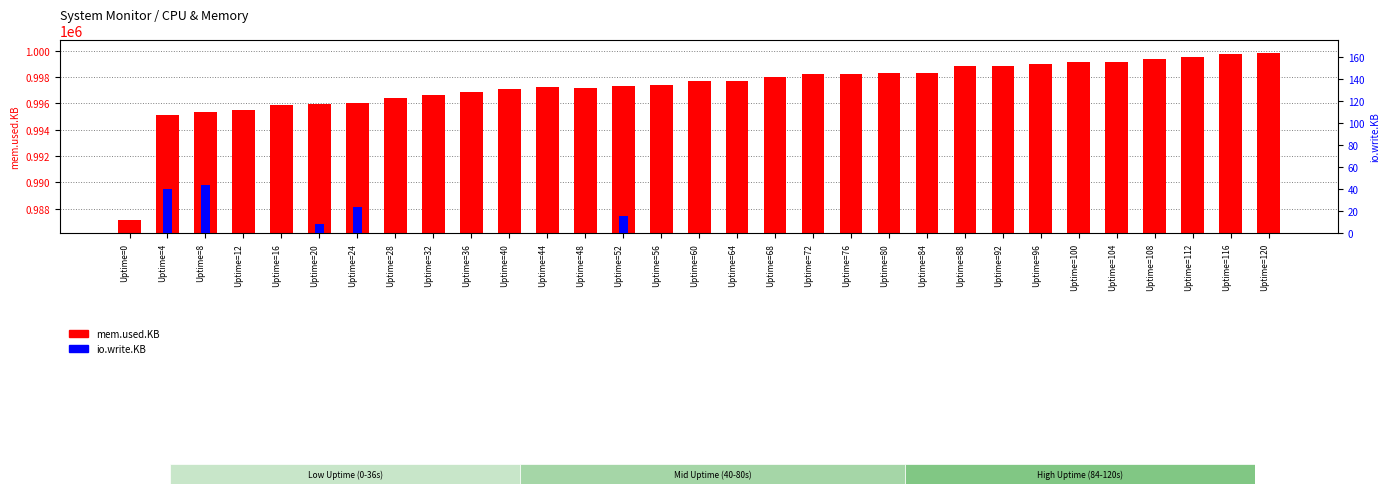

Does the chart contain any negative values?

No